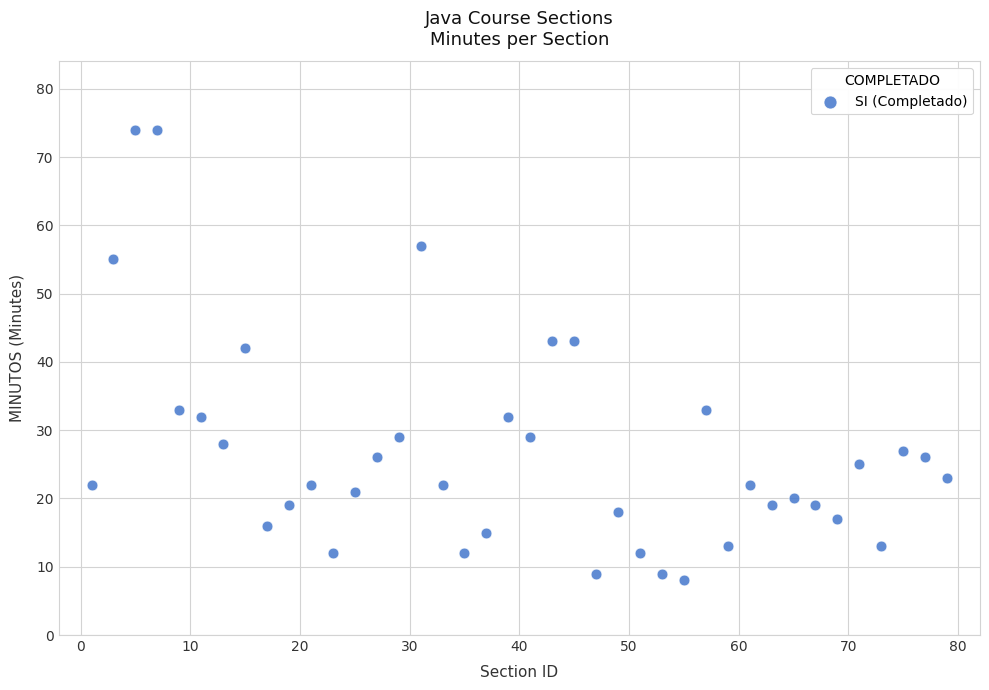

What Y value in the scatter plot is closest to 41?

42